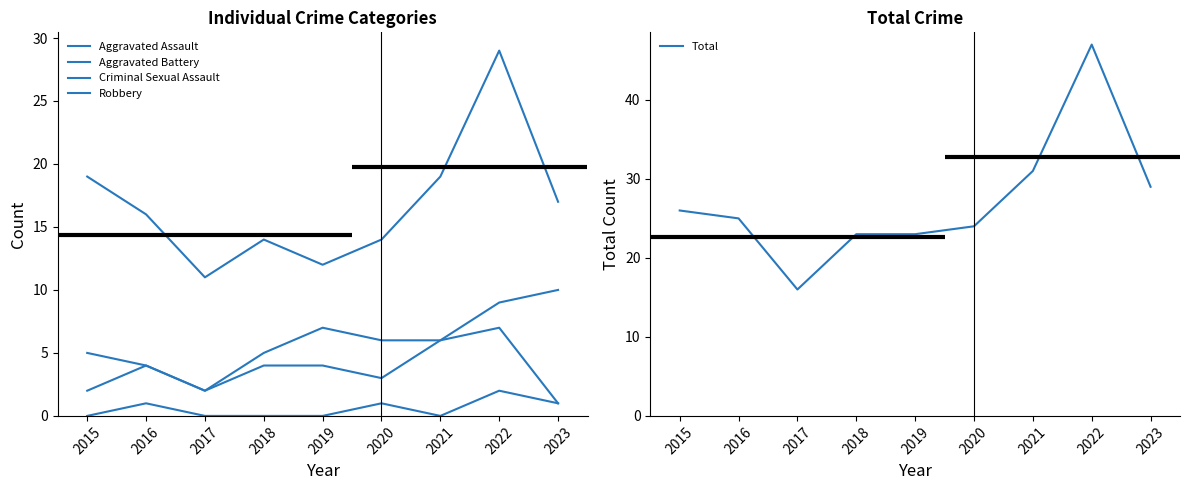

How many values in the Aggravated Battery series exceed 6?

3